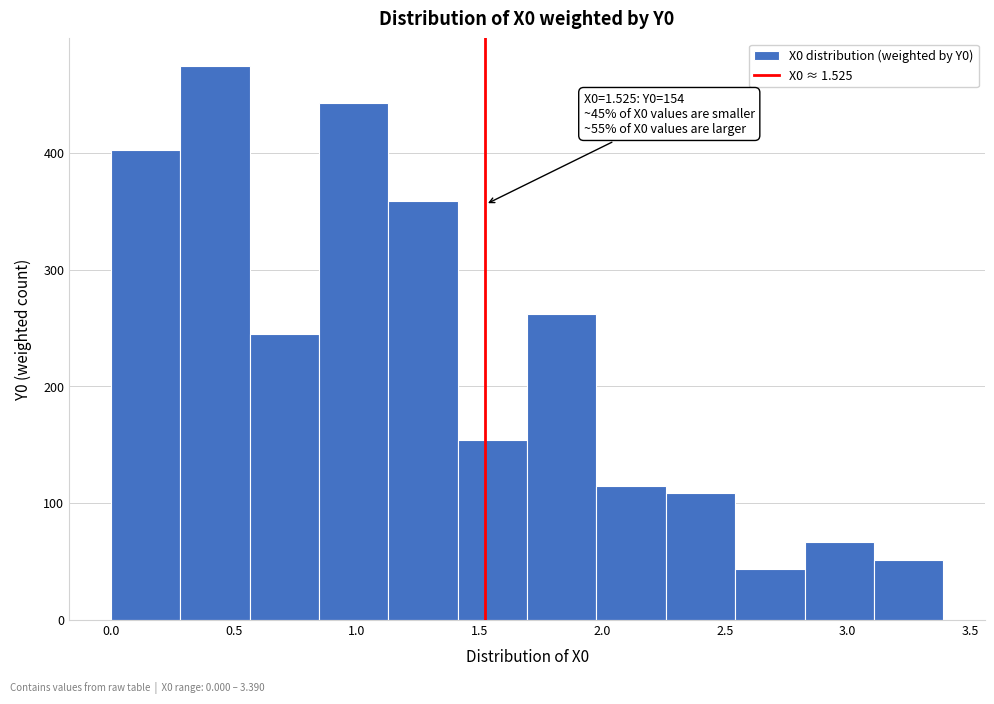

Over which range of the x-axis is the bar tallest?

0.30 to 0.55